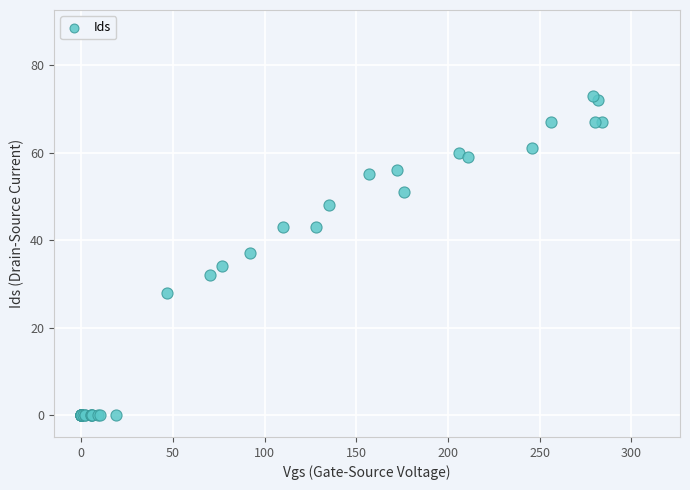

What Y value in the scatter plot is closest to 36?

37